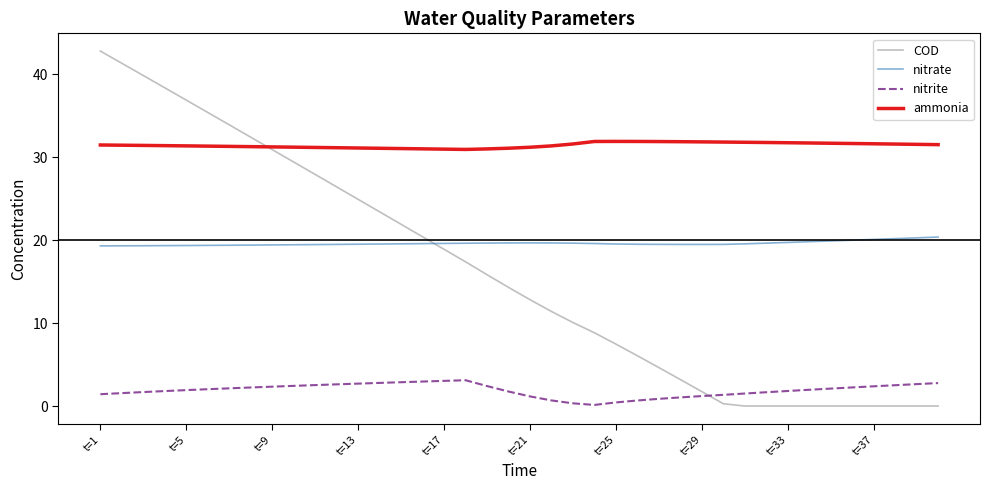

Which series has the largest total across all categories?

ammonia